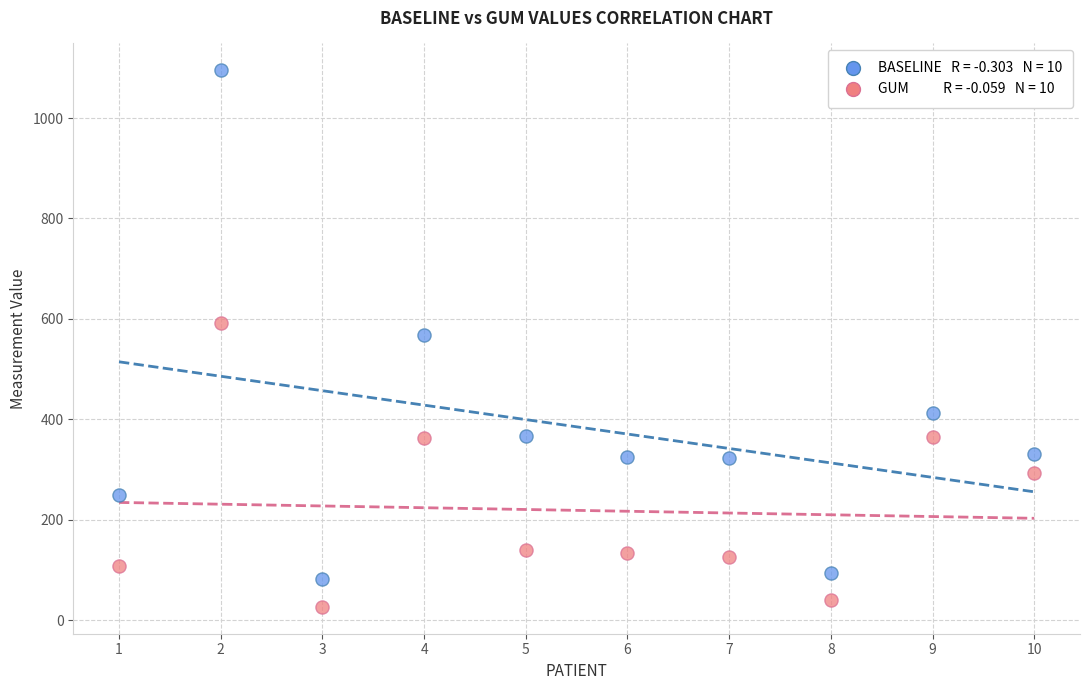

Across all data points, what is the range of X values (max minus min)?

9